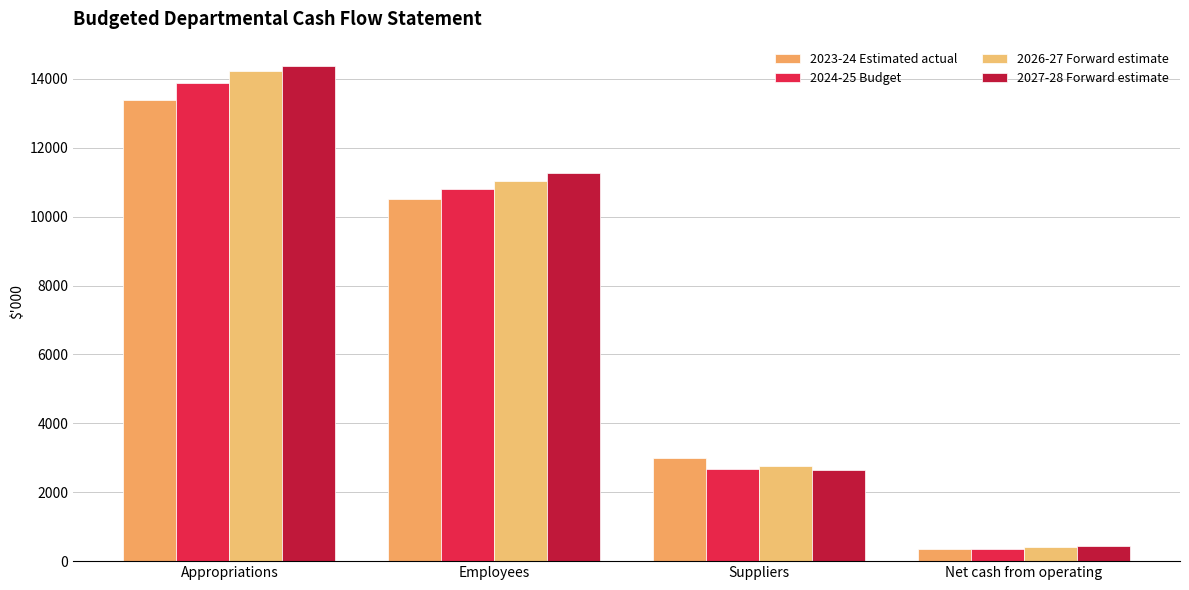

What is the smallest value displayed?

343